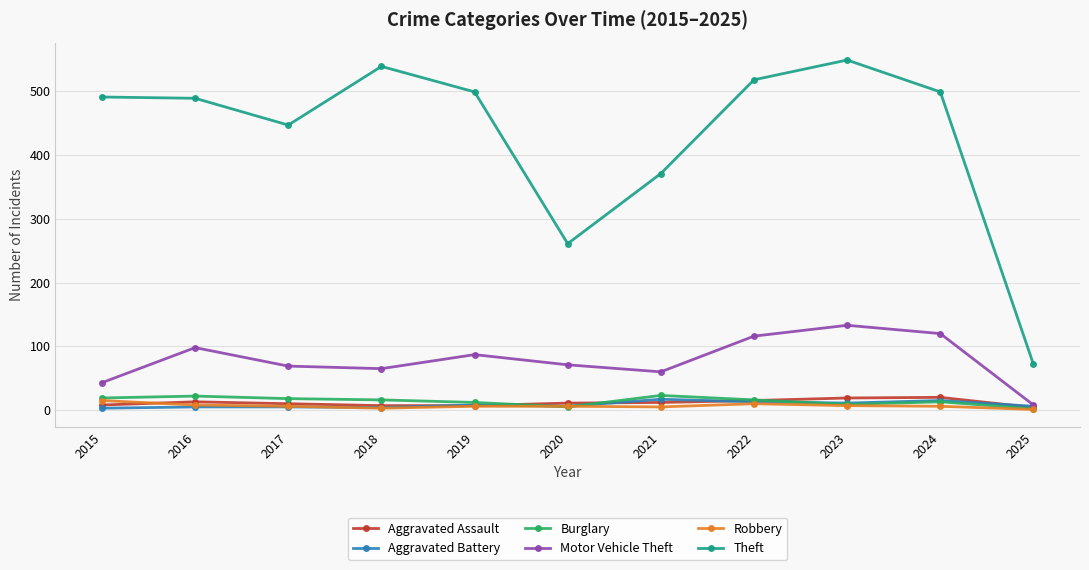

At which label does Aggravated Battery first exceed 6?

2019